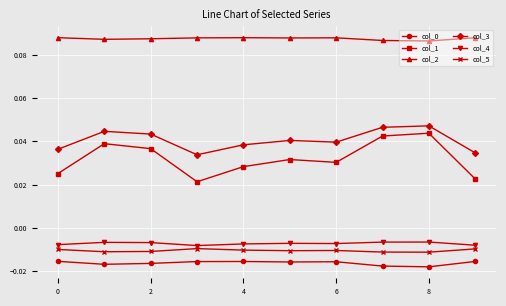

True or false: col_0 and col_1 intersect in this chart.

False